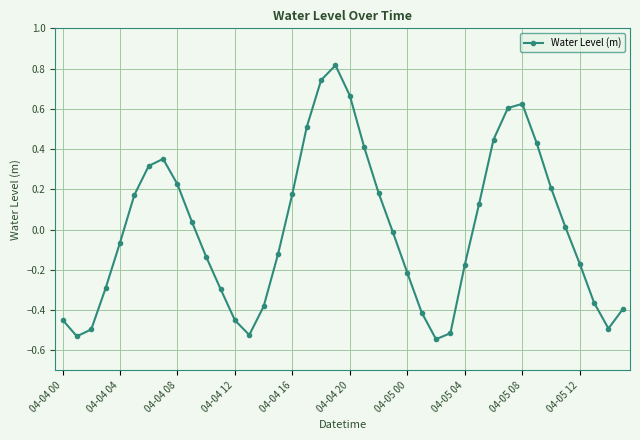

What is the difference between the maximum and second lowest values?

1.3